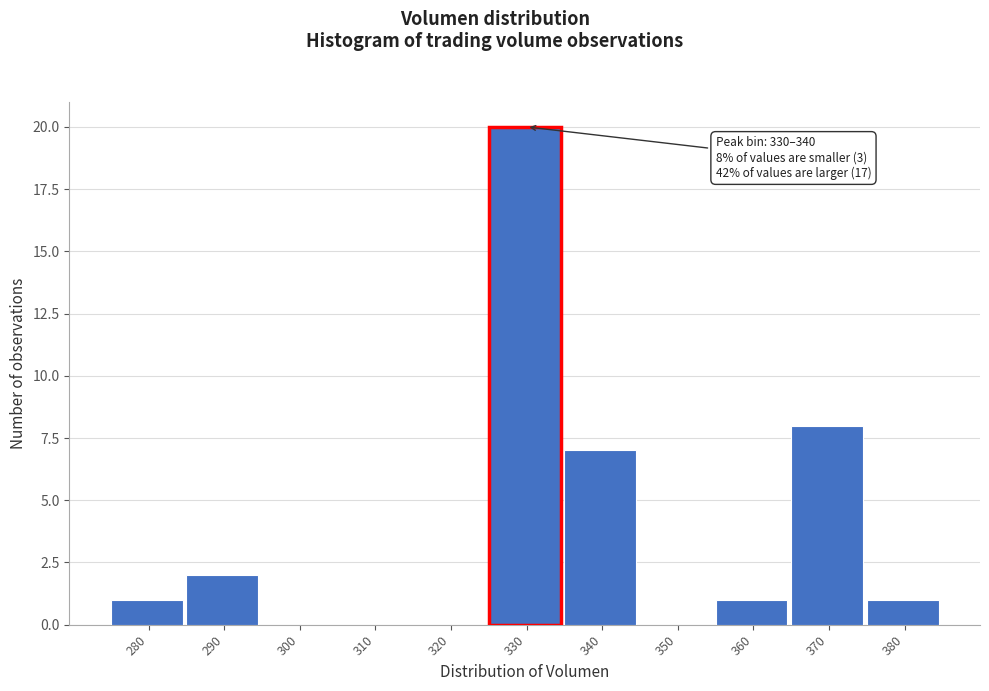

Reading left to right, extract all data points from this chart.

280=1	290=2	300=0	310=0	320=0	330=20	340=7	350=0	360=1	370=8	380=1